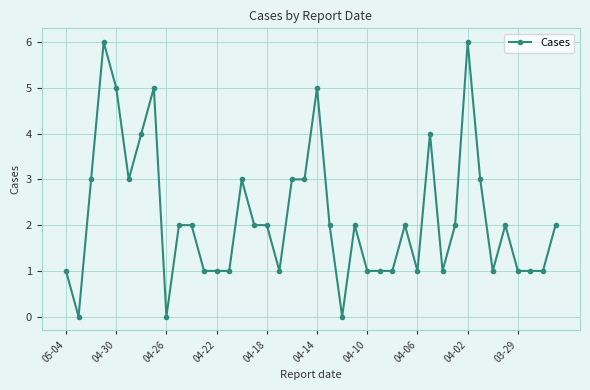

What is the greatest value displayed?

6